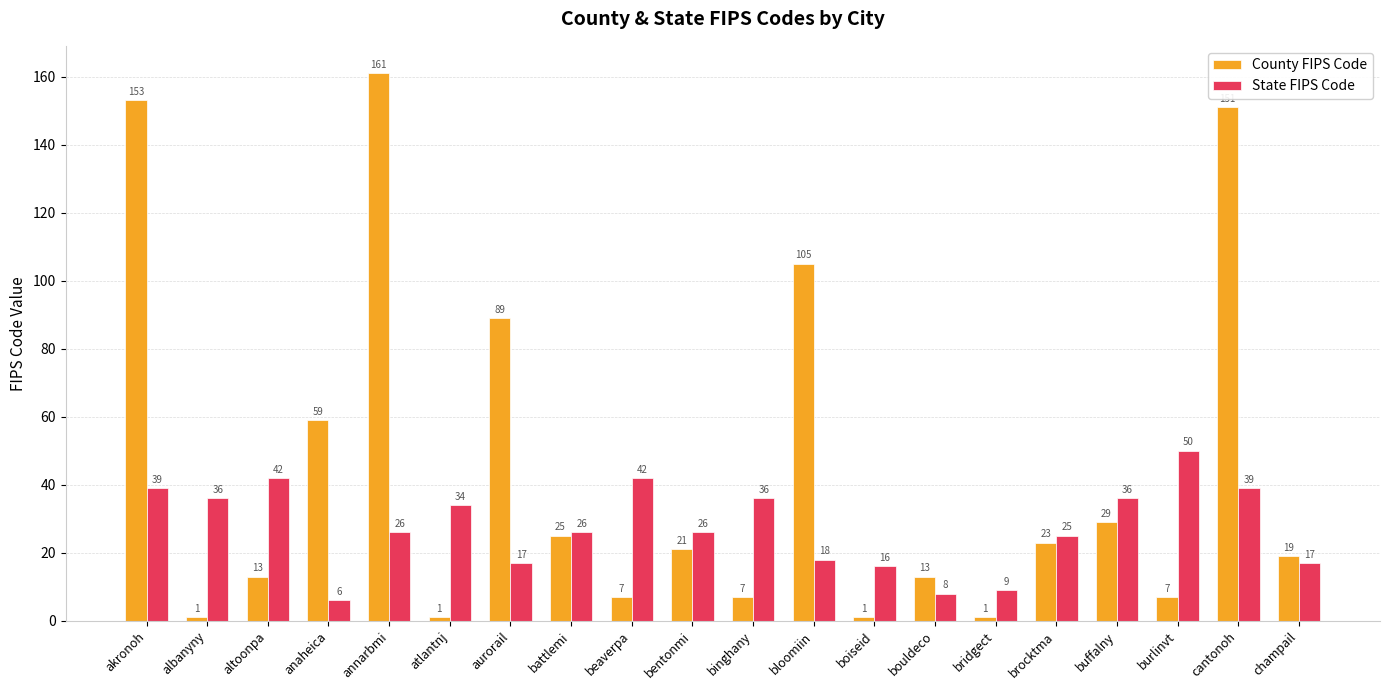

Reading left to right, extract all data points from this chart.

County FIPS Code: akronoh=153	albanyny=1	altoonpa=13	anaheica=59	annarbmi=161	atlantnj=1	aurorail=89	battlemi=25	beaverpa=7	bentonmi=21	binghany=7	bloomiin=105	boiseid=1	bouldeco=13	bridgect=1	brocktma=23	buffalny=29	burlinvt=7	cantonoh=151	champail=19
State FIPS Code: akronoh=39	albanyny=36	altoonpa=42	anaheica=6	annarbmi=26	atlantnj=34	aurorail=17	battlemi=26	beaverpa=42	bentonmi=26	binghany=36	bloomiin=18	boiseid=16	bouldeco=8	bridgect=9	brocktma=25	buffalny=36	burlinvt=50	cantonoh=39	champail=17